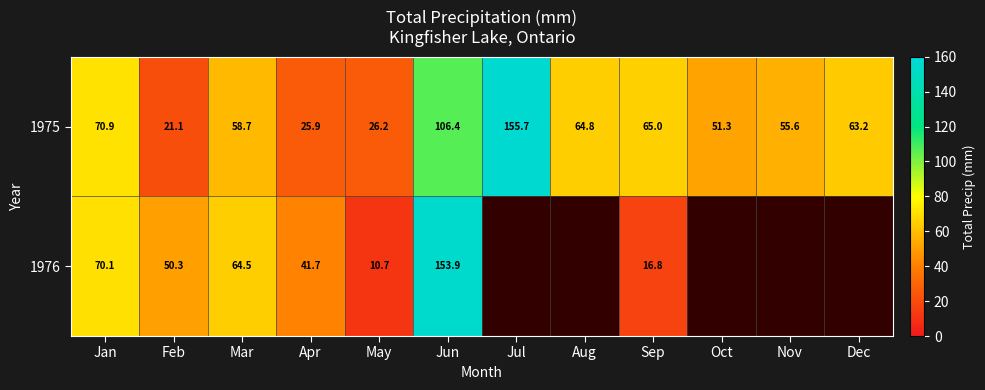

What is the difference between the second highest and minimum values in the 1975 series?

85.3